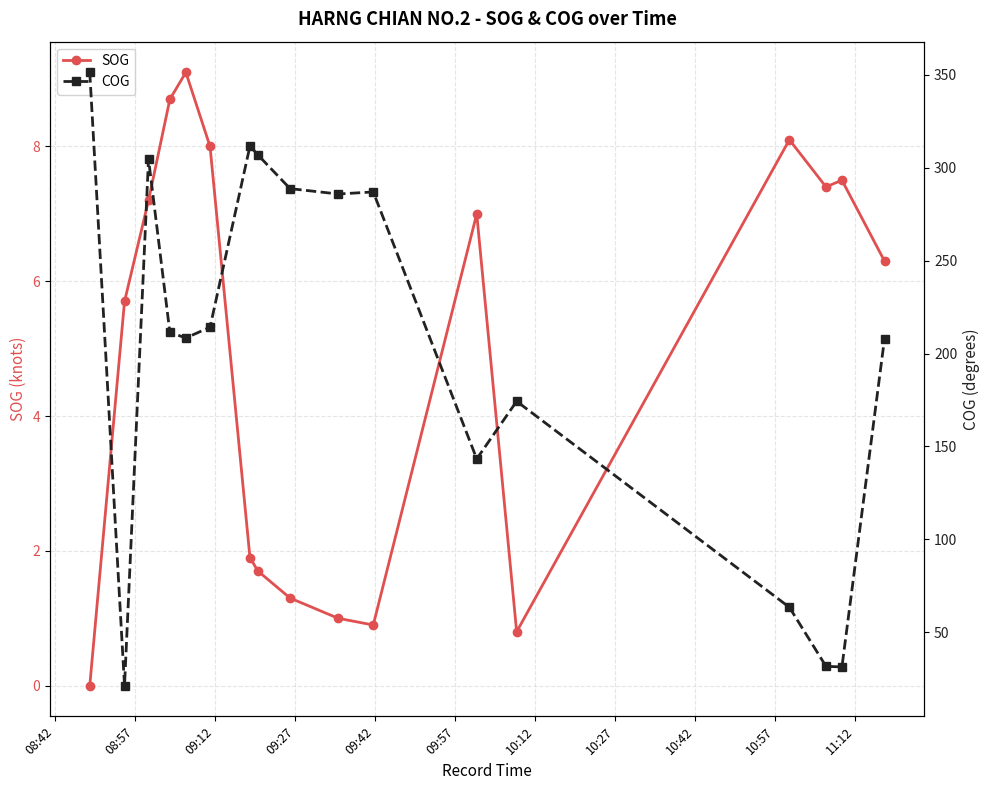

How many interior local valleys does the SOG series have?

3